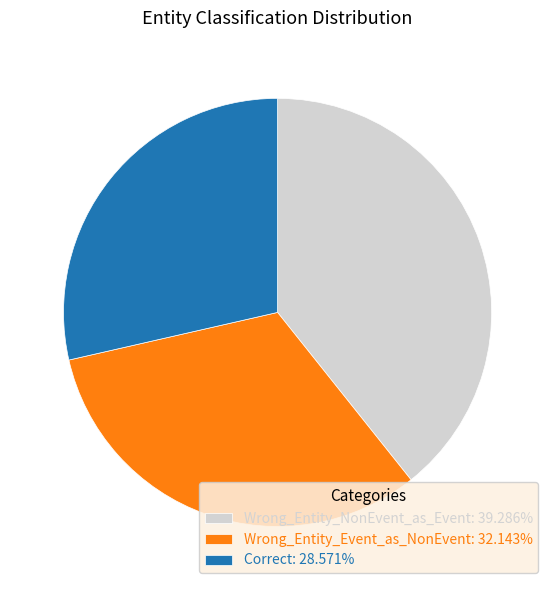

Is there any slice that represents more than half of the pie?

No